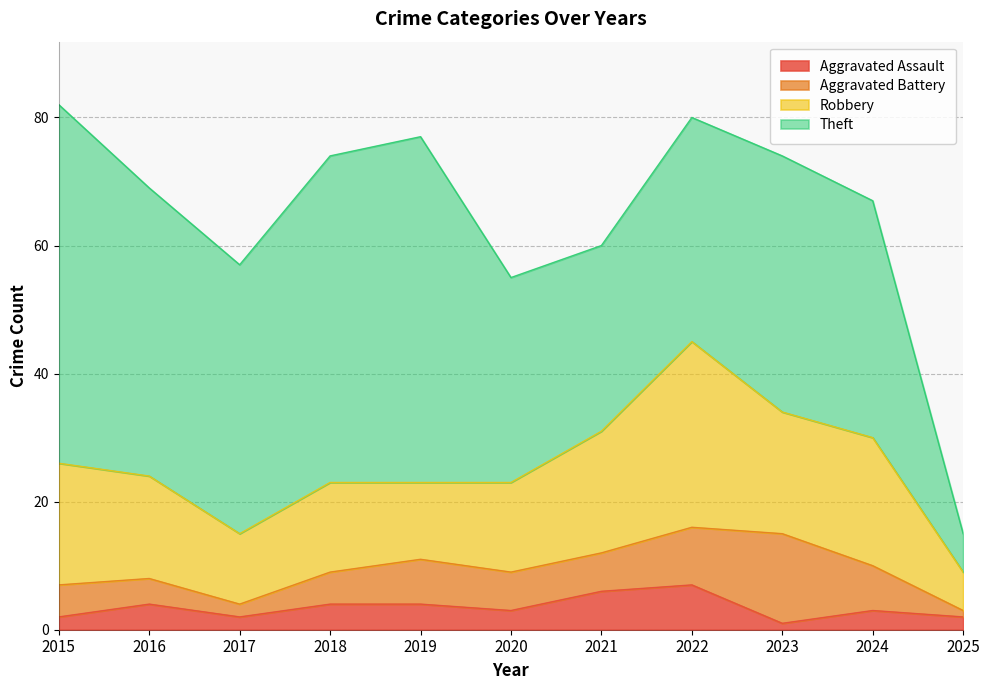

True or false: Aggravated Battery and Aggravated Assault cross at least once.

True